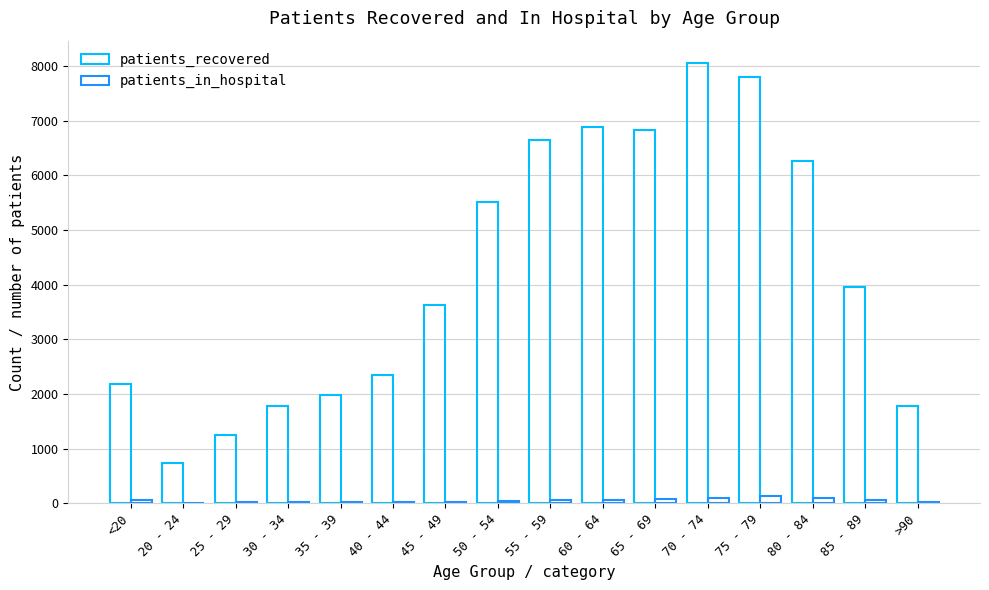

What is the difference between the patients_in_hospital values at >90 and 30 - 34?

5